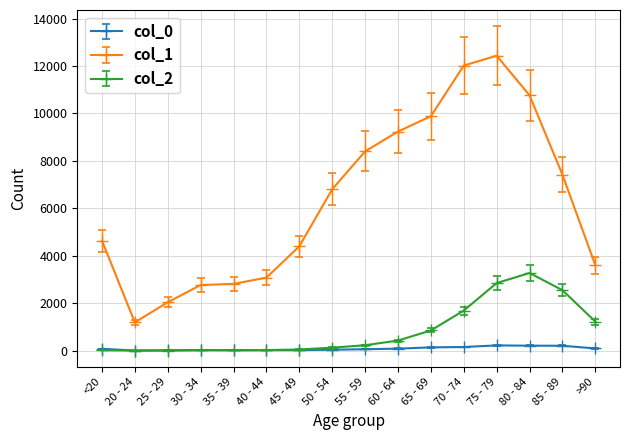

What is the total value across all series at 85 - 89?

10171